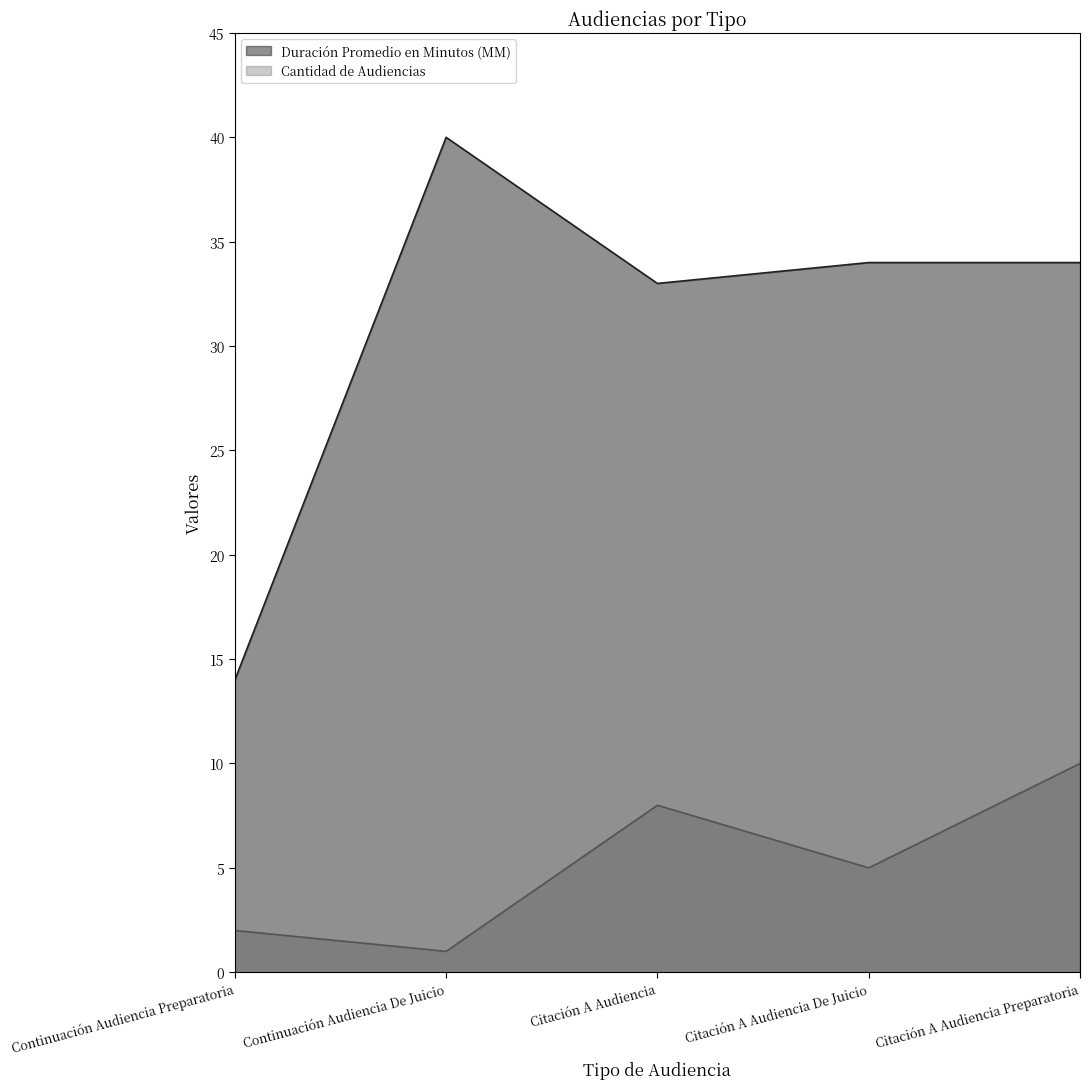

The Cantidad de Audiencias series shows 1 at Continuación Audiencia De Juicio. True or false?

False